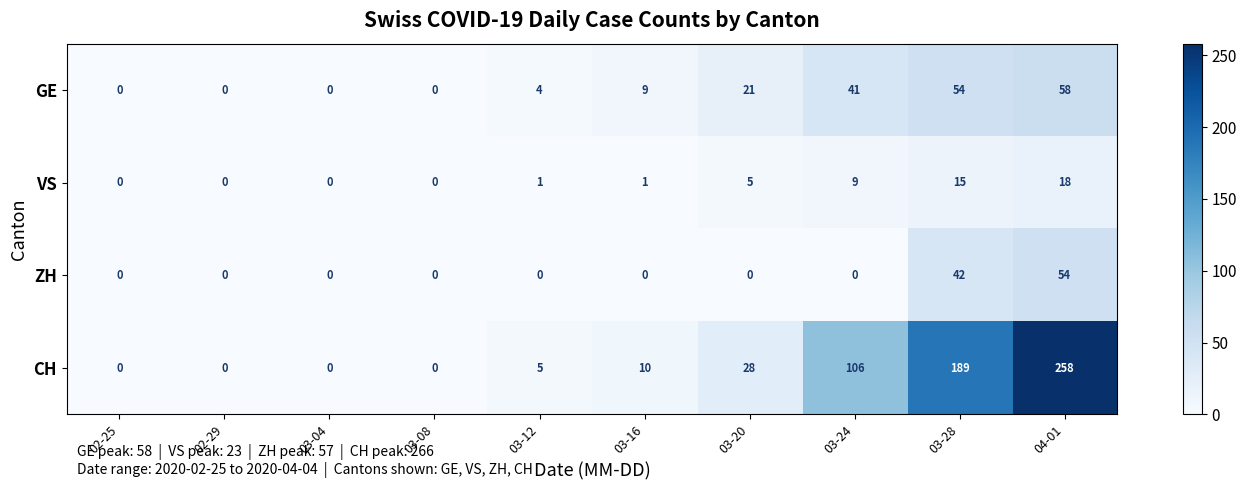

Which category has the highest value in the ZH series?

04-01